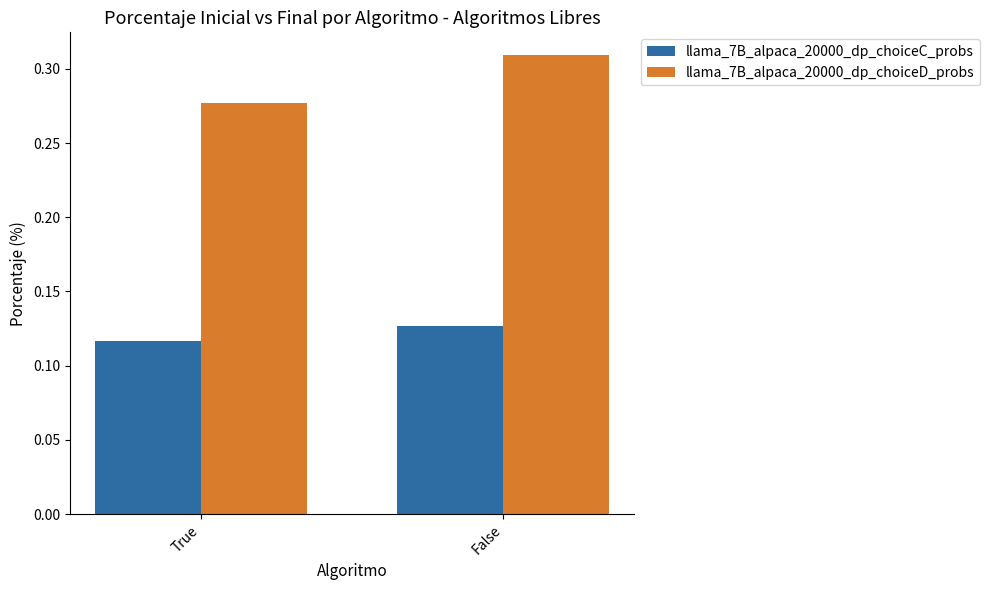

What is the label of the 1st bar from the right?

False